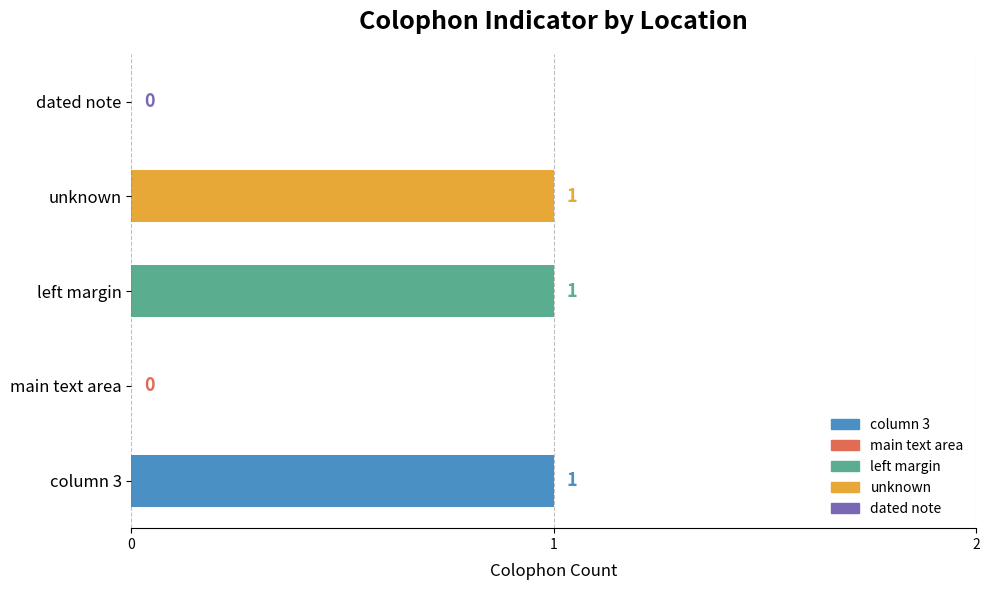

Reading bottom to top, extract all data points from this chart.

column 3=1	main text area=0	left margin=1	unknown=1	dated note=0